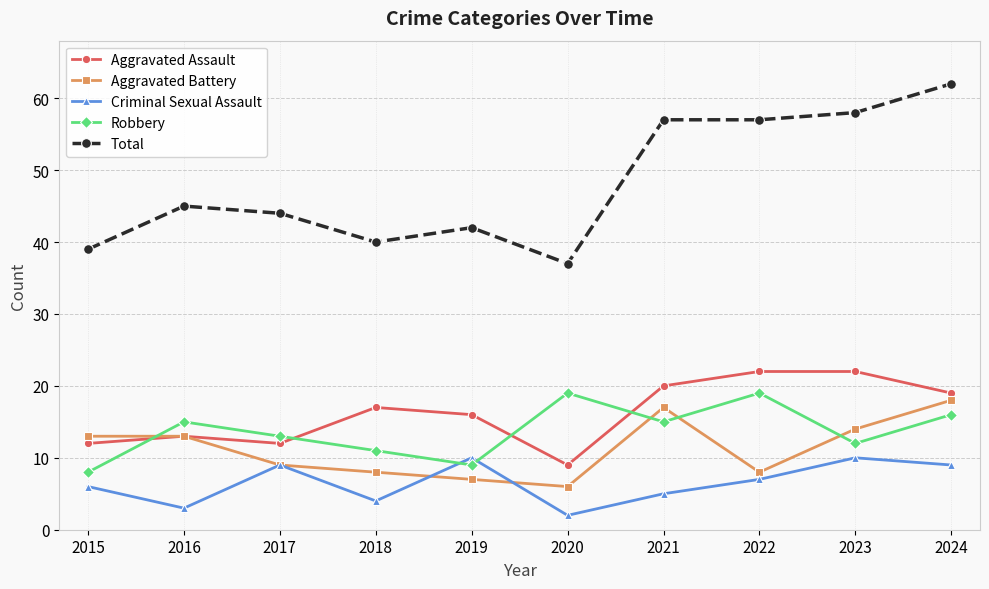

What is the minimum value for Aggravated Battery?

6